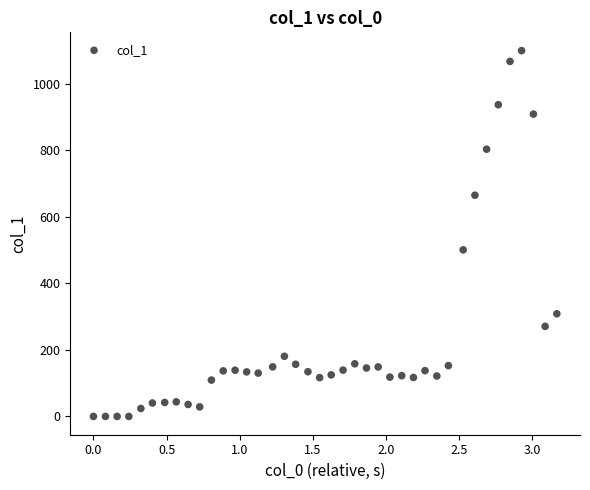

What Y value in the scatter plot is closest to 550?

500.9